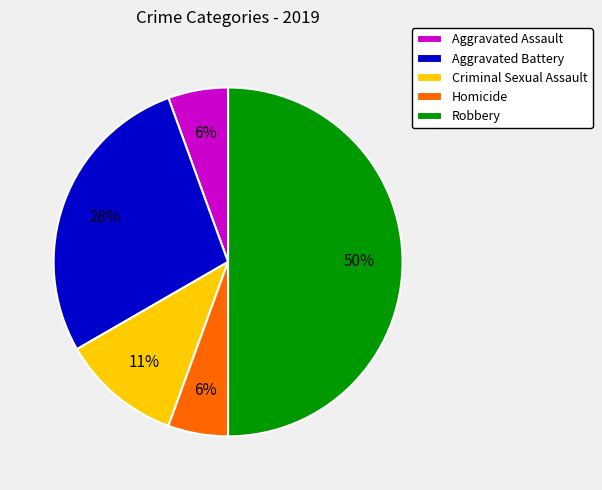

Which category has the biggest portion of the pie?

Robbery